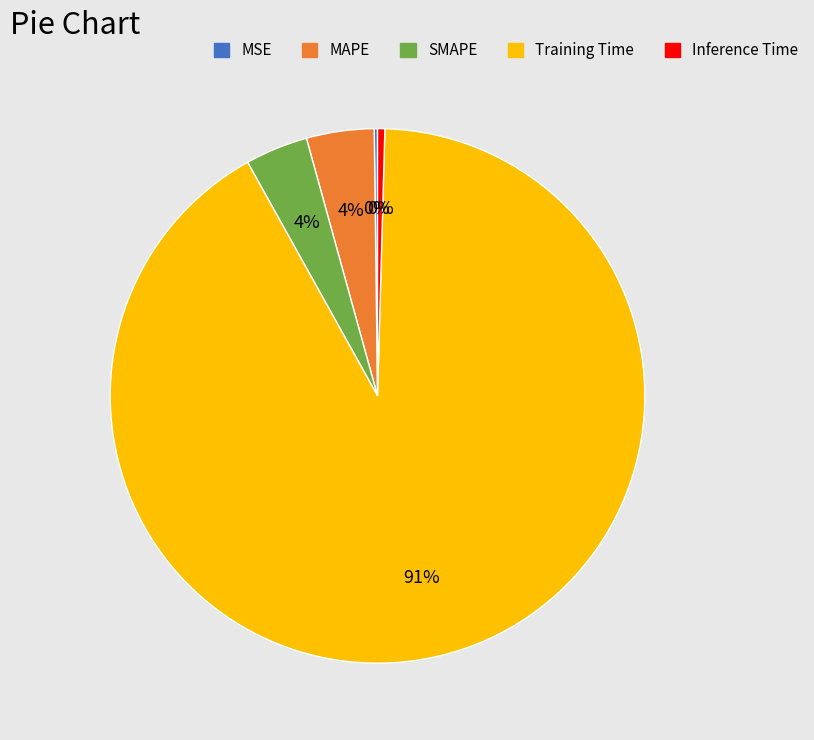

Between MAPE and Training Time, which is larger?

Training Time